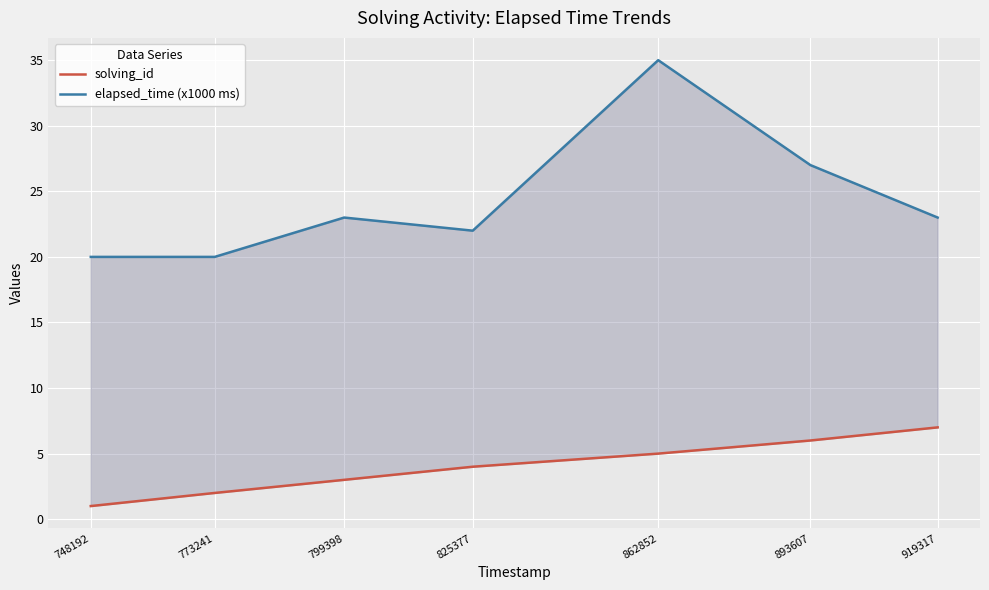

How many lines are shown in the chart?

2